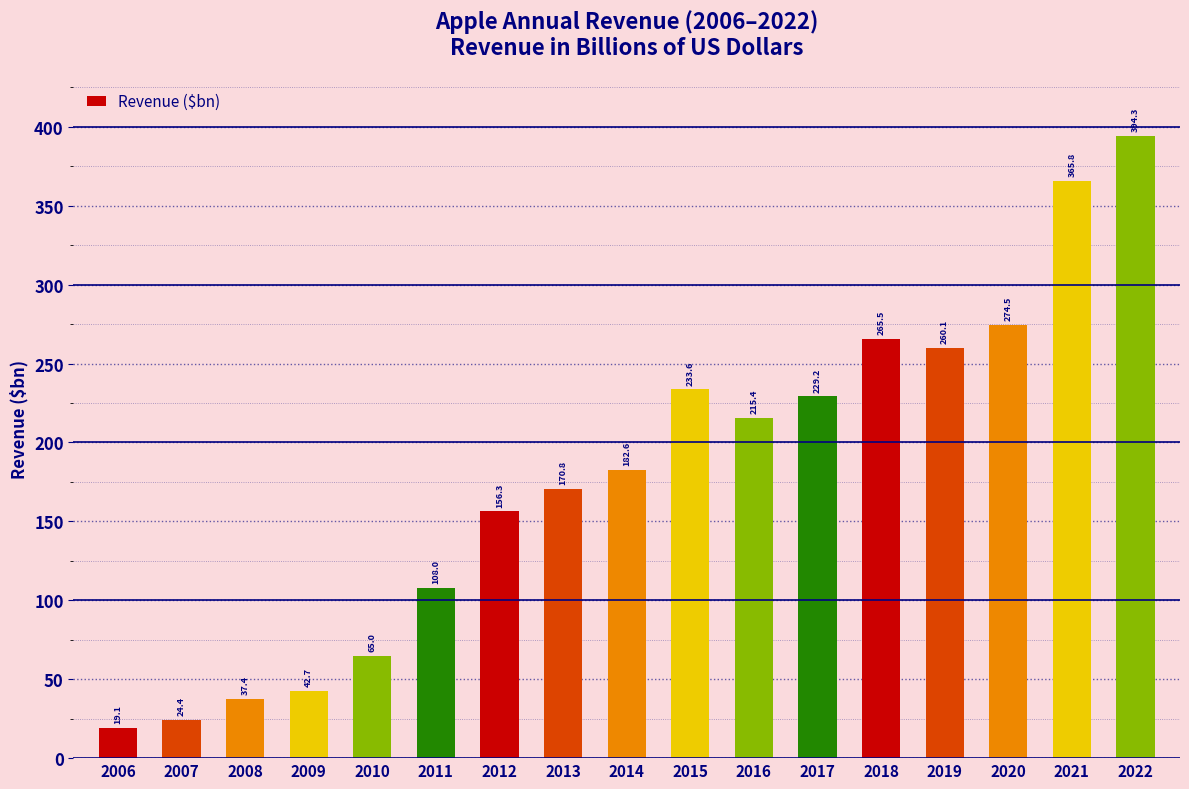

What is the sum of the values at 2017 and 2014?

411.8